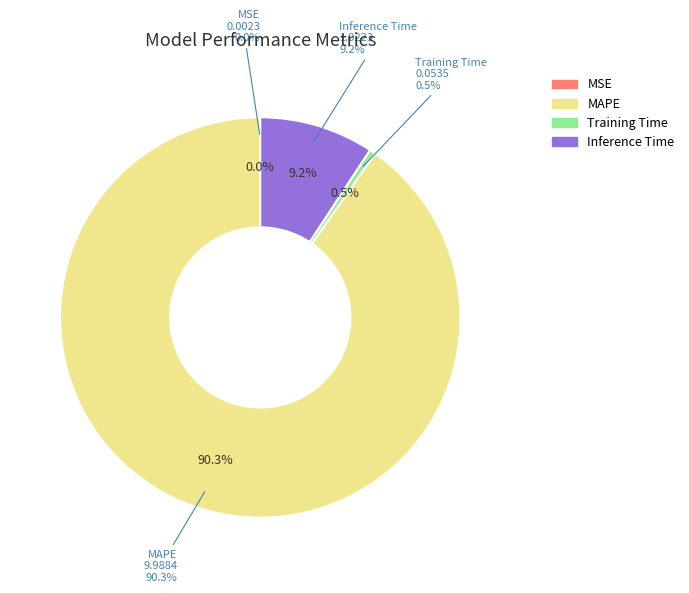

What is the largest slice in the pie chart?

MAPE